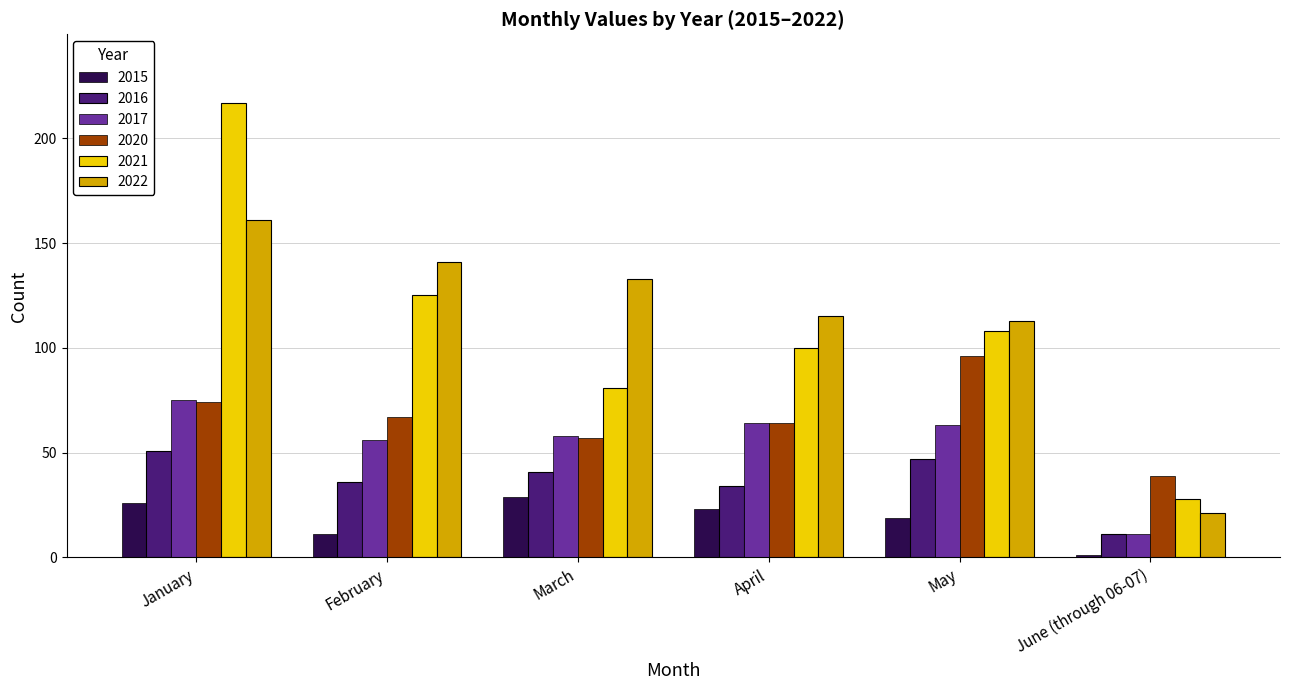

Reading right to left, what are all the values shown in this chart?

2015: June (through 06-07)=1	May=19	April=23	March=29	February=11	January=26
2016: June (through 06-07)=11	May=47	April=34	March=41	February=36	January=51
2017: June (through 06-07)=11	May=63	April=64	March=58	February=56	January=75
2020: June (through 06-07)=39	May=96	April=64	March=57	February=67	January=74
2021: June (through 06-07)=28	May=108	April=100	March=81	February=125	January=217
2022: June (through 06-07)=21	May=113	April=115	March=133	February=141	January=161